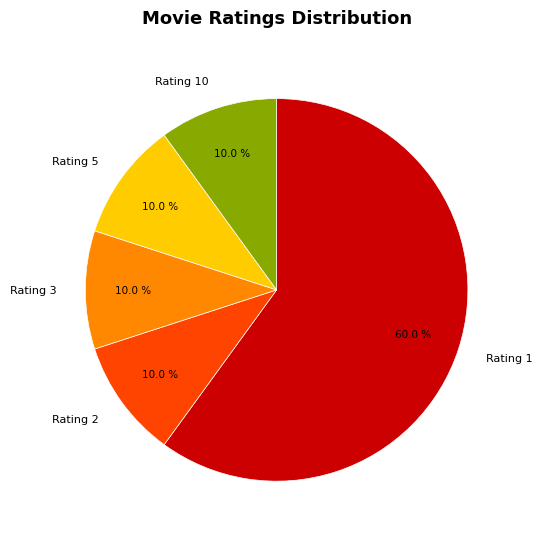

Is Rating 10 the majority of the pie?

No